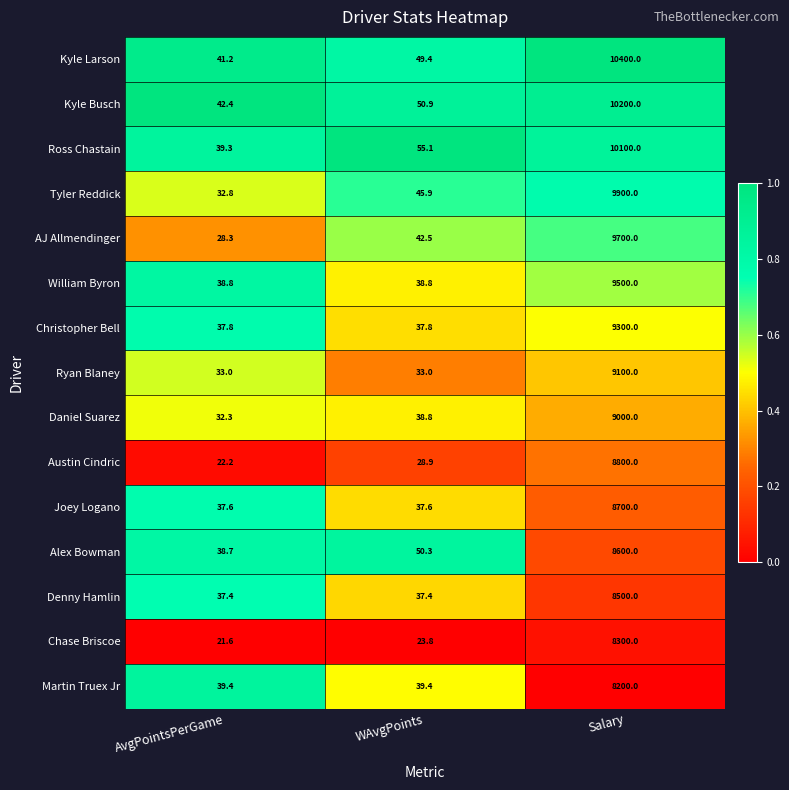

At which label does Ross Chastain first exceed 55?

WAvgPoints